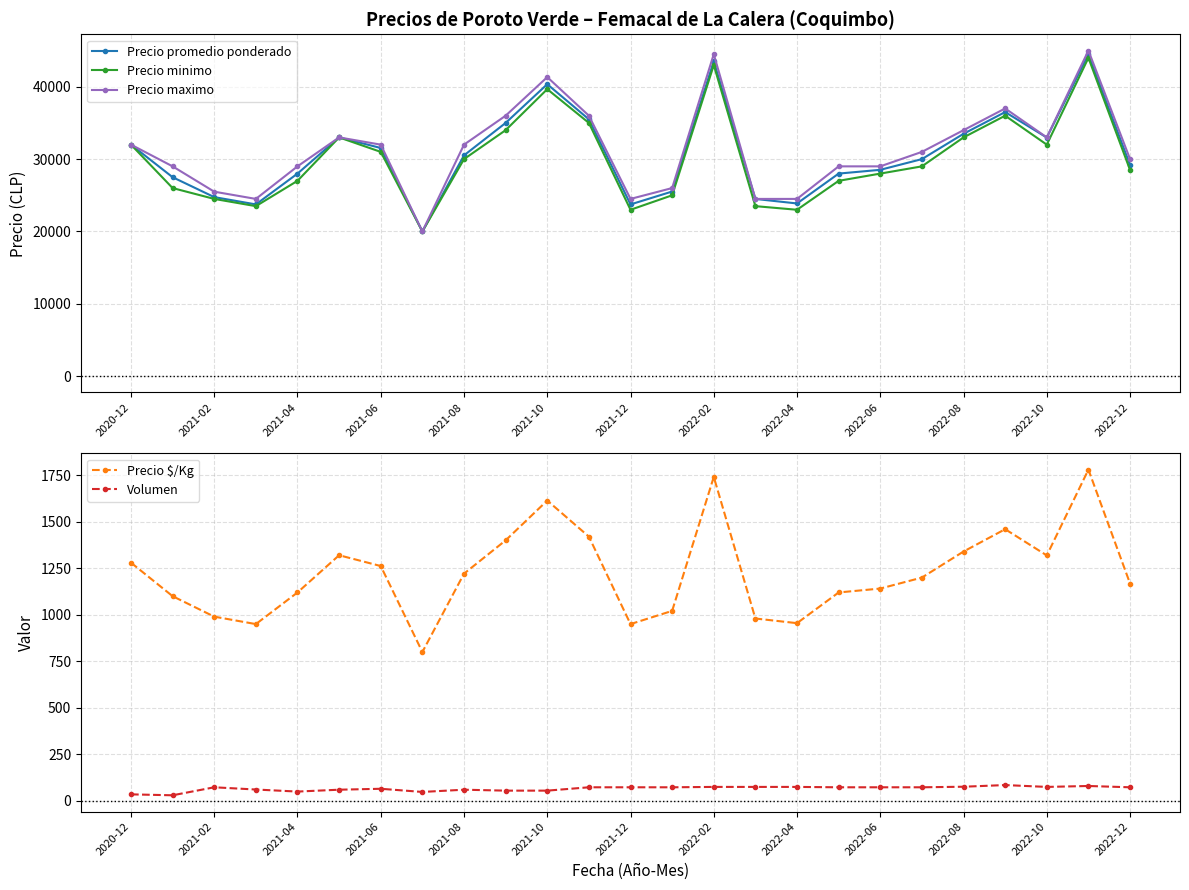

What is the lowest value of the Precio promedio ponderado series?

20000